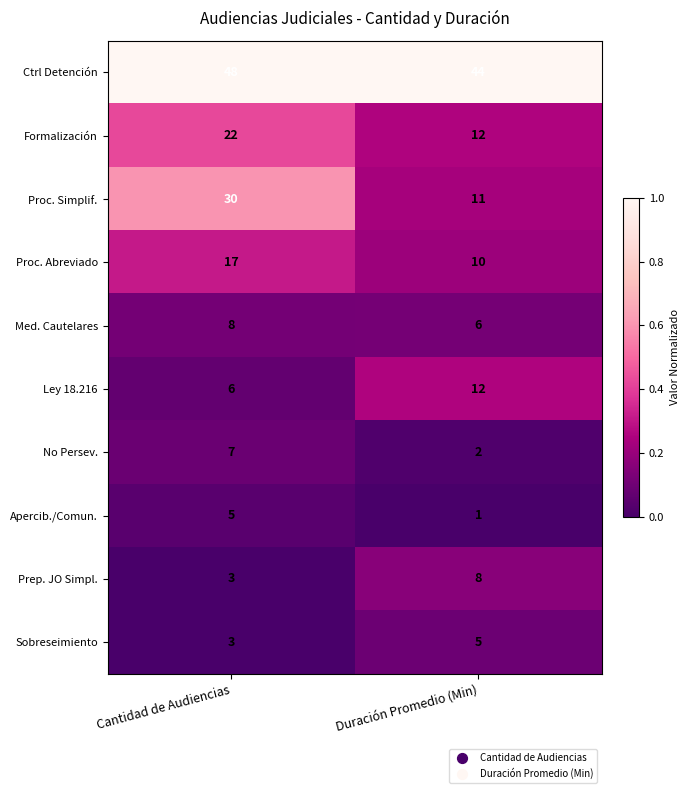

What is the average value of the Sobreseimiento series?

4